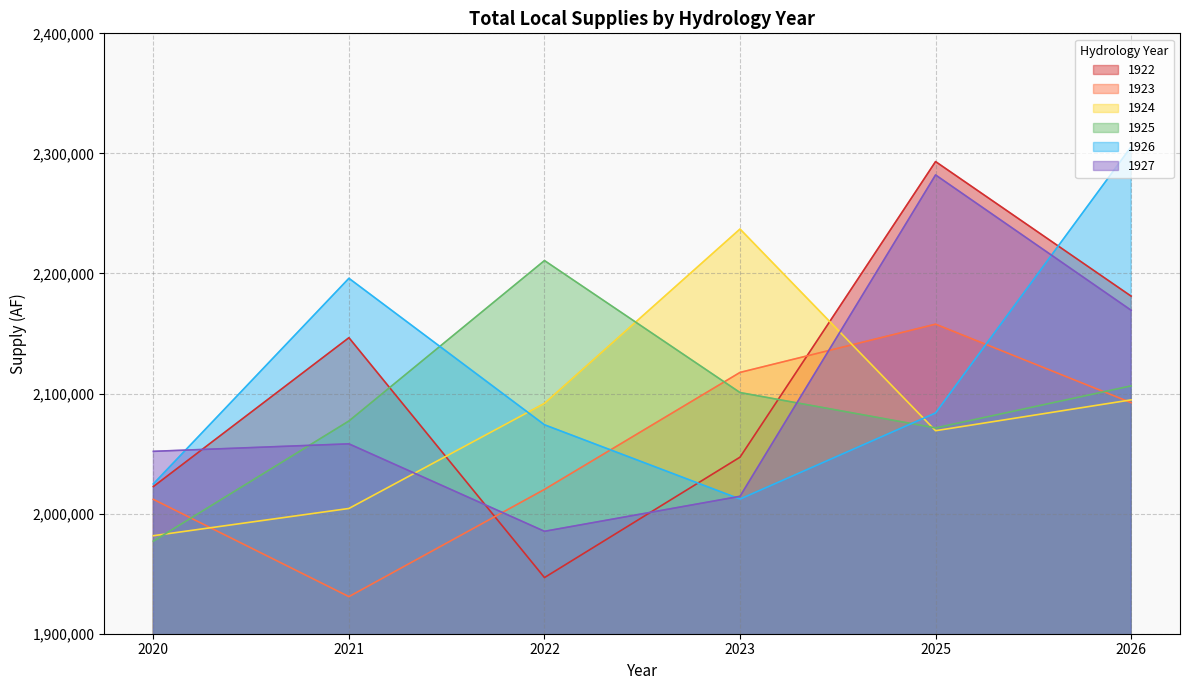

Reading left to right, what are all the values shown in this chart?

1922: 2020=2022553	2021=2146525	2022=1946766	2023=2047035	2025=2293197	2026=2181133
1923: 2020=2011902	2021=1930889	2022=2020192	2023=2117606	2025=2157779	2026=2092428
1924: 2020=1981630	2021=2004313	2022=2091838	2023=2237033	2025=2069074	2026=2094746
1925: 2020=1977091	2021=2077167	2022=2210766	2023=2100836	2025=2071388	2026=2106400
1926: 2020=2024772	2021=2195985	2022=2073997	2023=2012131	2025=2083850	2026=2305510
1927: 2020=2051888	2021=2058122	2022=1985292	2023=2014438	2025=2282063	2026=2169378